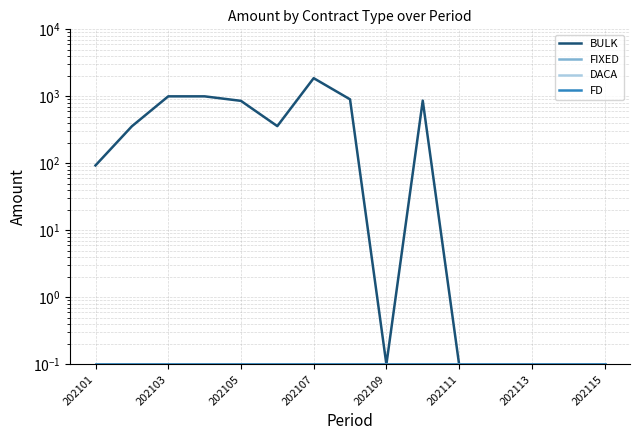

At which label does BULK first exceed 357?

202103